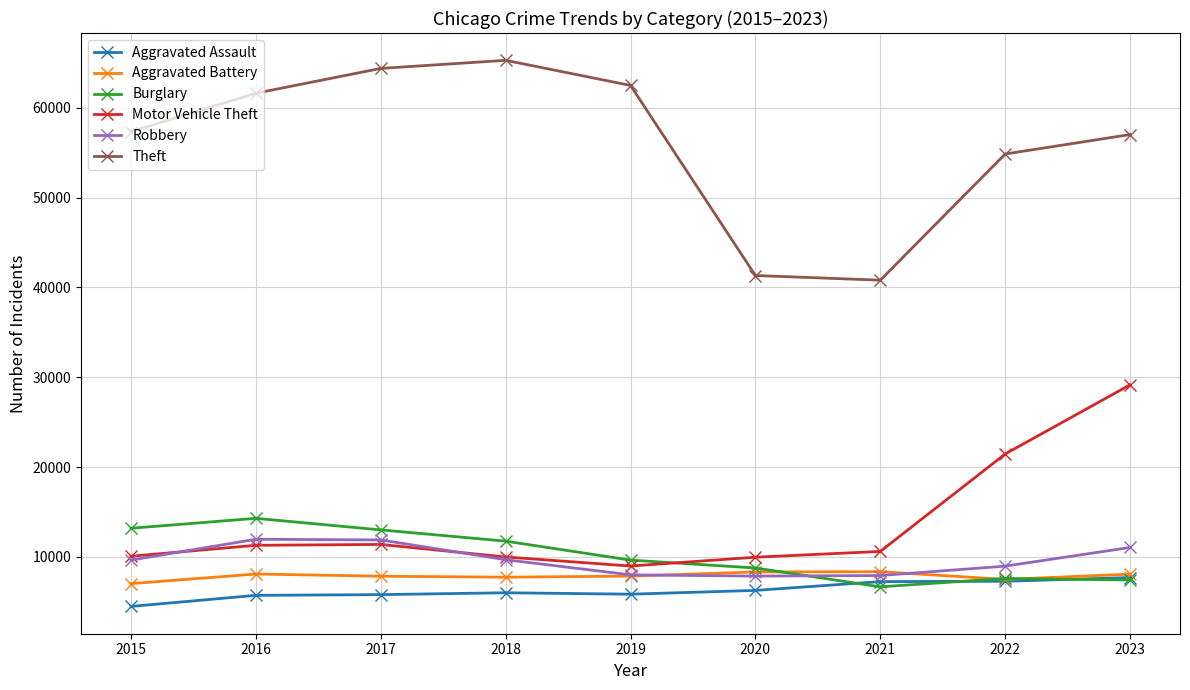

What is the sum of all Robbery values?

86936